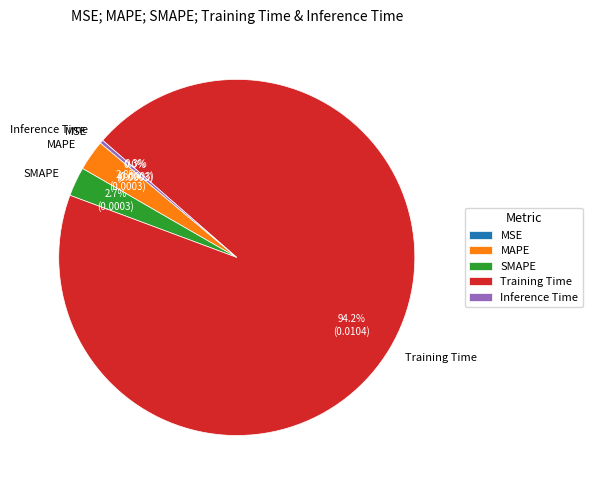

Is it true that MAPE is 11% of the pie?

False